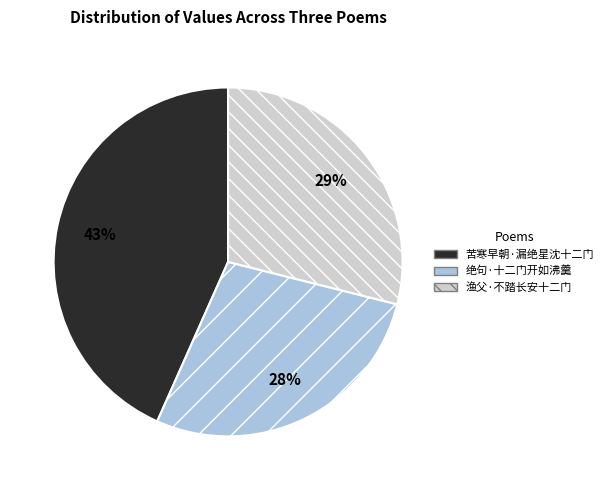

Approximately how many times larger is the value at 苦寒早朝·漏绝星沈十二门 compared to 渔父·不踏长安十二门?

1.5